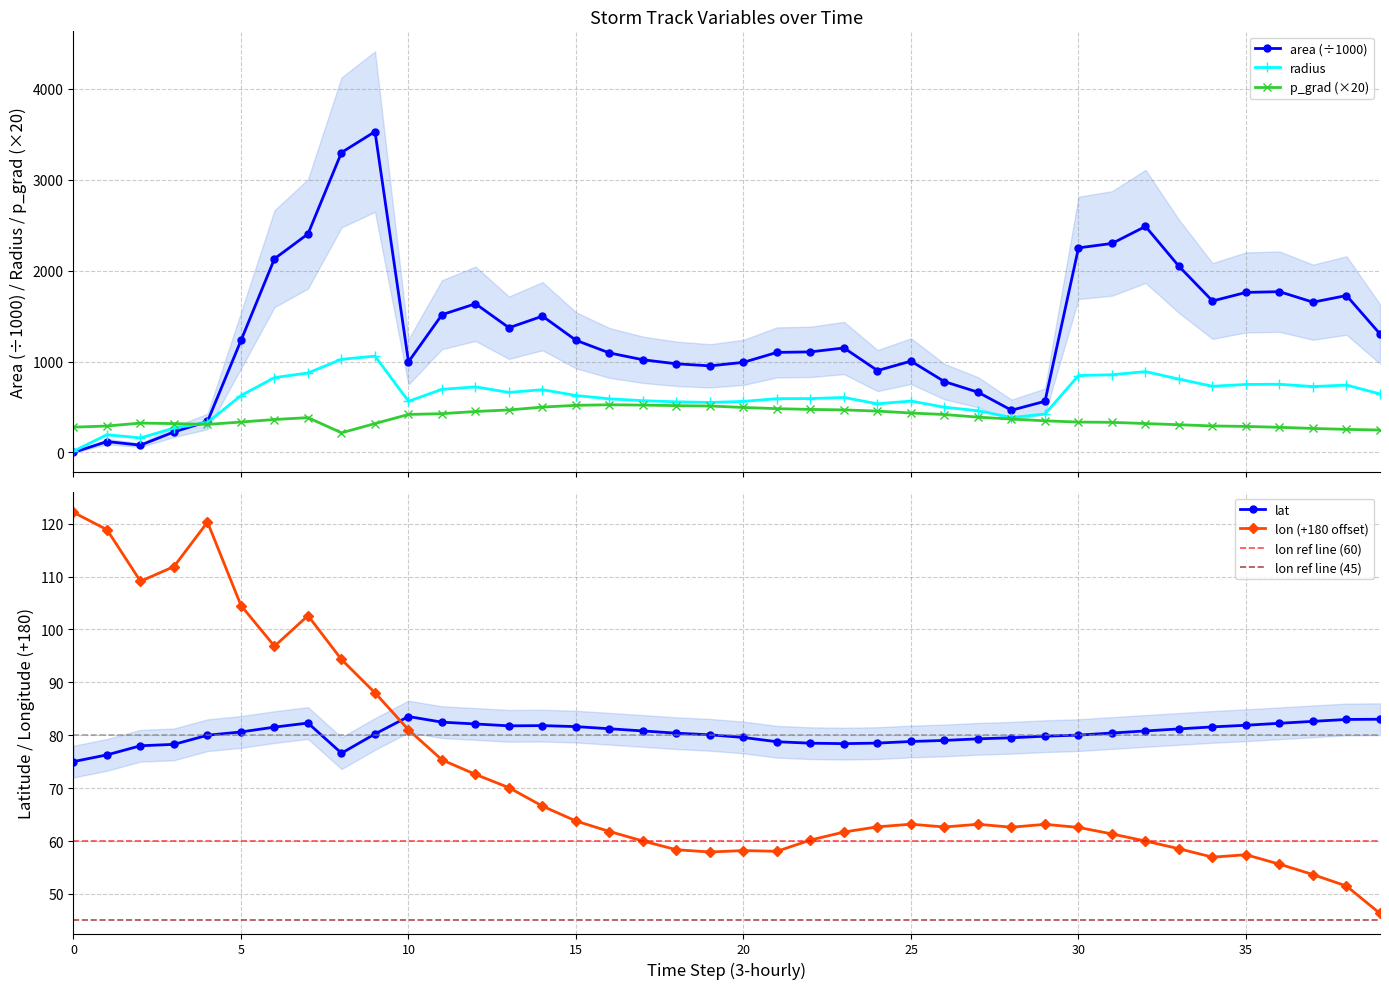

The radius series shows 1535.8 at 43745.5. True or false?

False